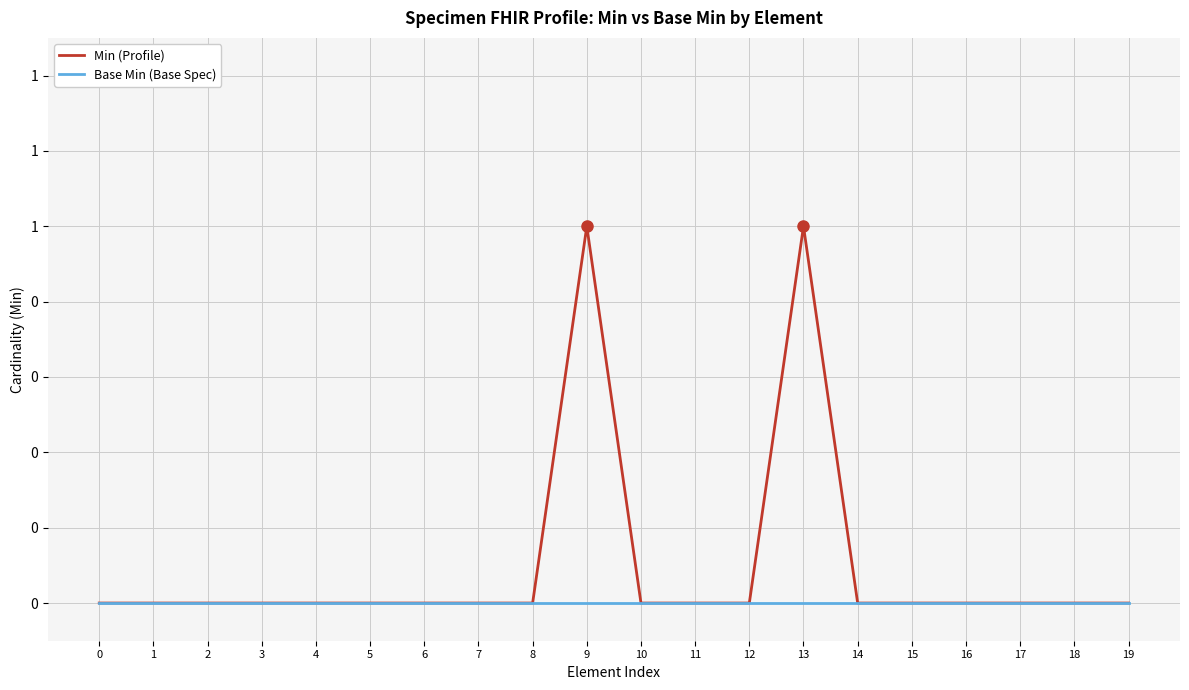

Which has a higher value, 19 or 16?

19